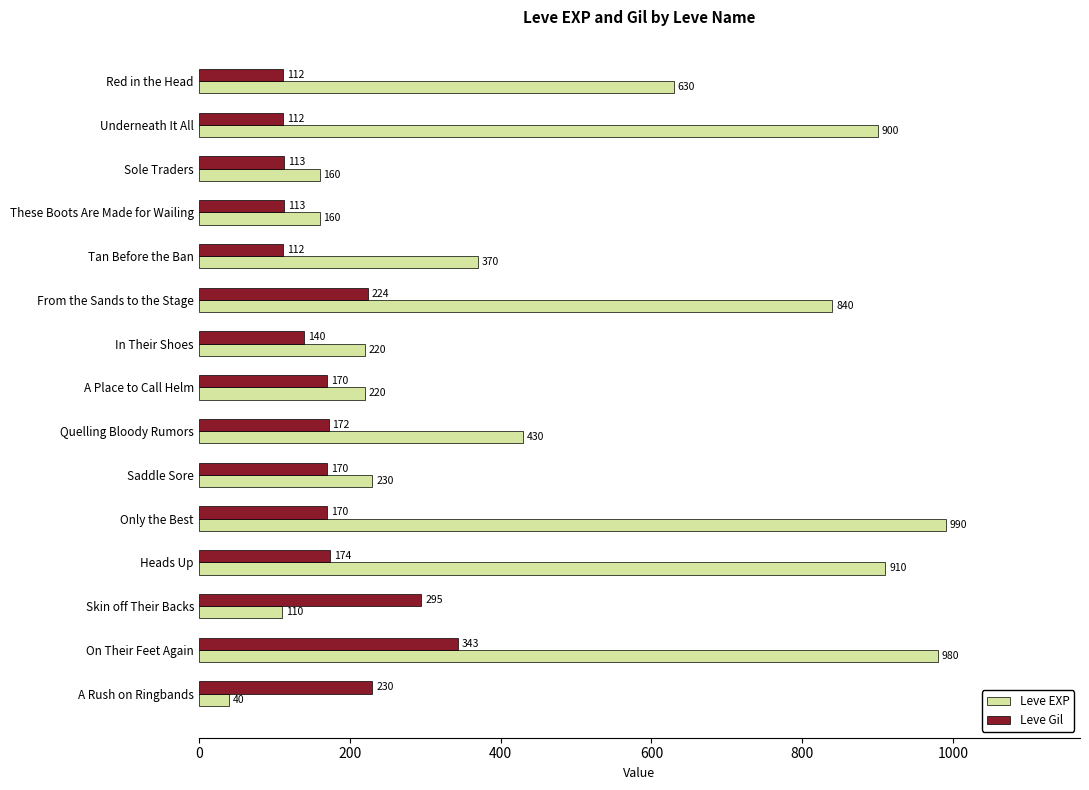

Which series has the widest spread of values?

Leve EXP